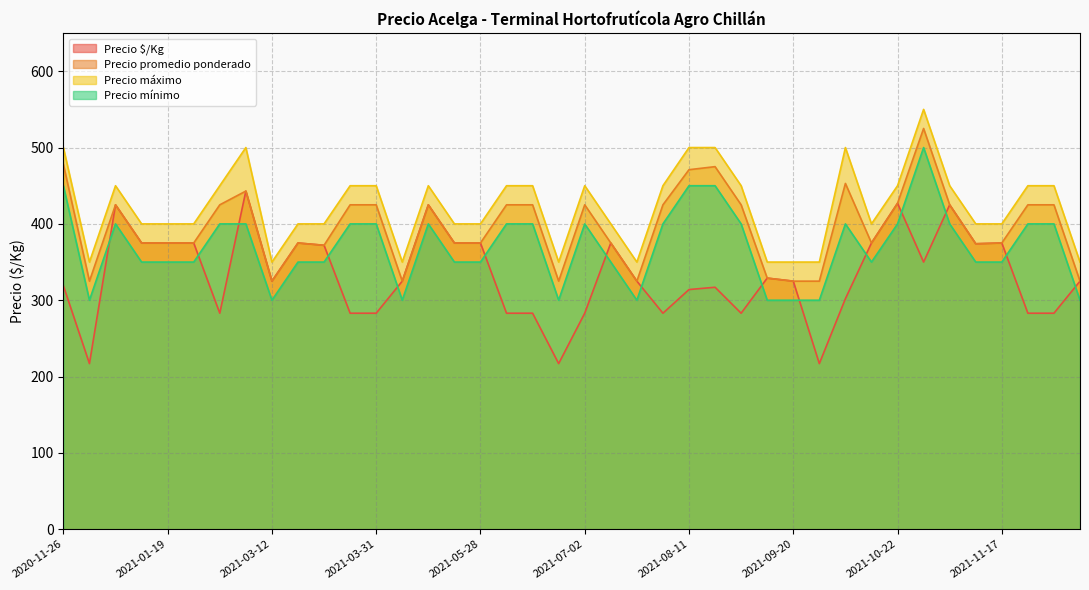

Where is the first local minimum for Precio mínimo?

2020-11-30